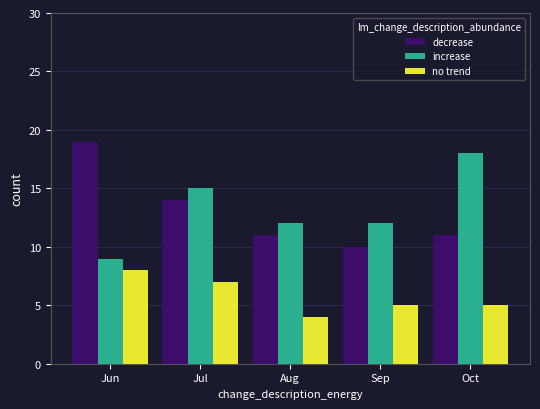

Where is decrease nearest to the value 14?

Jul